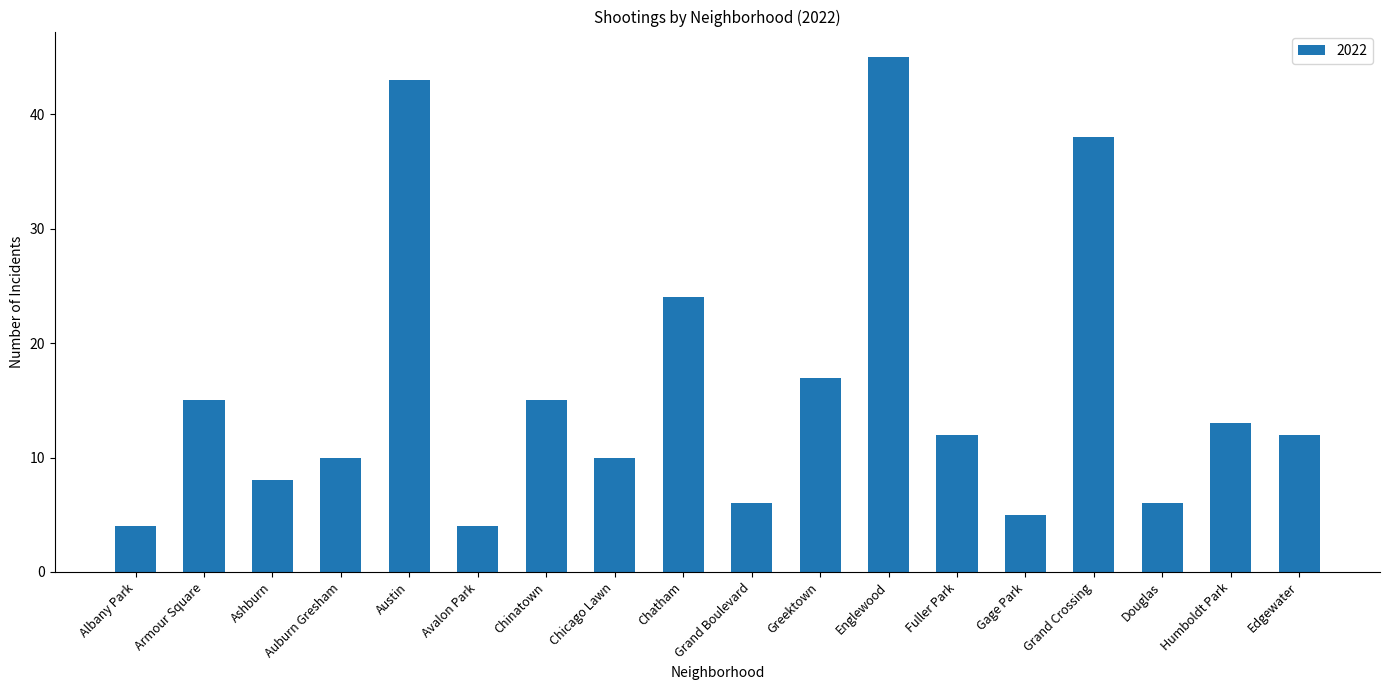

What position from the right is Chinatown?

12